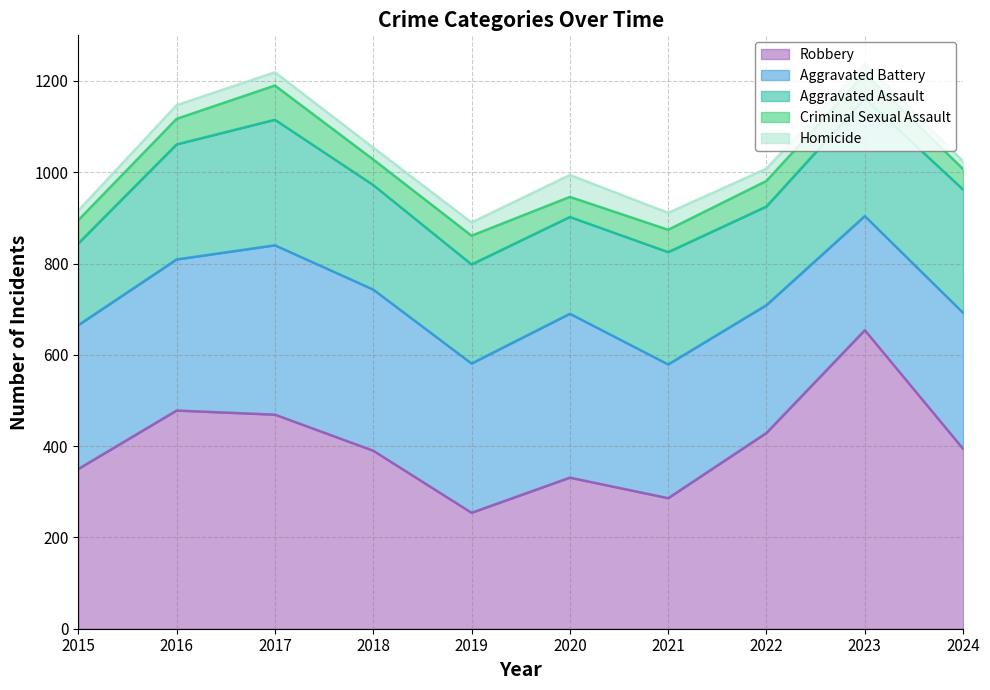

Where do Aggravated Assault and Aggravated Battery first cross each other?

2022 and 2023